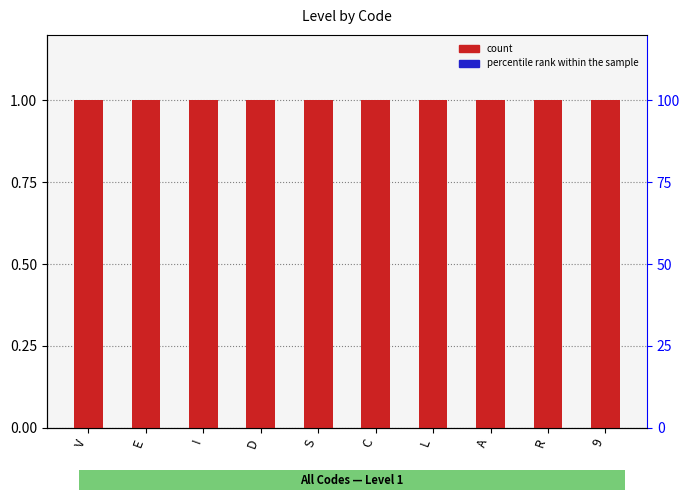

At A, list the series in order from largest to smallest.

count, percentile rank within the sample